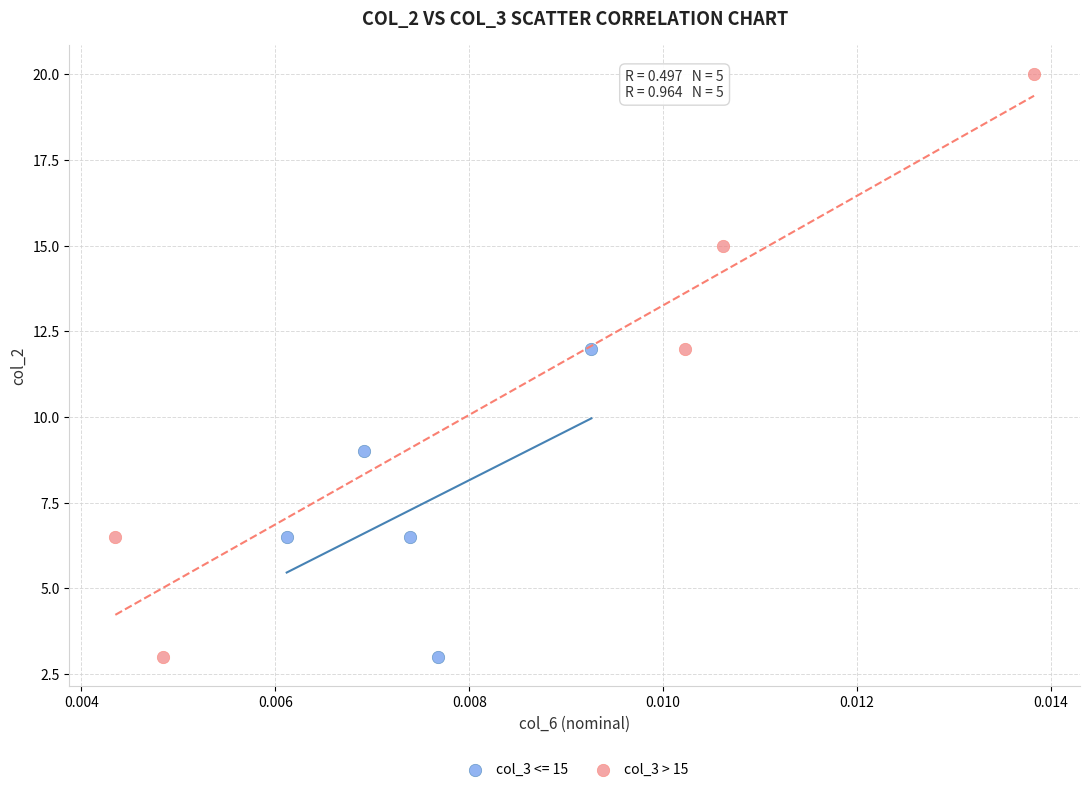

Which series contains the highest Y value?

col_3 > 15